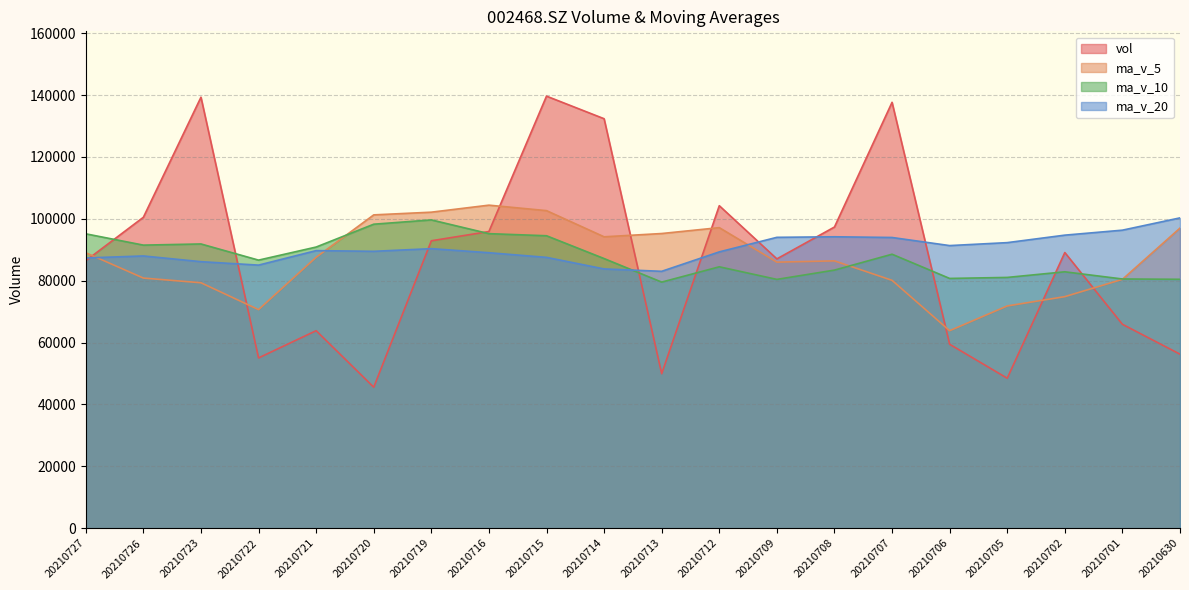

Reading left to right, list all the values displayed in this chart.

vol: 86460.3	100496.5	139308.8	55039.3	63840.2	45574.4	92901.9	95892.0	139650.5	132352.2	49938.2	104241.1	87049.7	97350.2	137656.3	59454.0	48475.3	89105.0	65907.4	56248.2
ma_v_5: 89029.0	80851.8	79332.9	70649.5	87571.8	101274.2	102146.9	104414.8	102646.3	94186.3	95247.1	97150.3	85997.1	86408.2	80119.6	63838.0	71835.6	74847.3	80438.6	96996.9
ma_v_10: 95151.6	91499.4	91873.9	86647.9	90879.0	98260.6	99648.6	95205.9	94527.2	87152.9	79542.5	84492.9	80422.2	83423.4	88558.3	80730.3	81058.1	82876.5	80551.3	80452.9
ma_v_20: 87347.1	87996.2	86148.0	85035.7	89718.6	89495.5	90353.3	89041.2	87539.3	83802.9	83031.0	89311.4	94015.7	94194.5	93966.8	91349.1	92302.7	94723.6	96331.2	100303.4